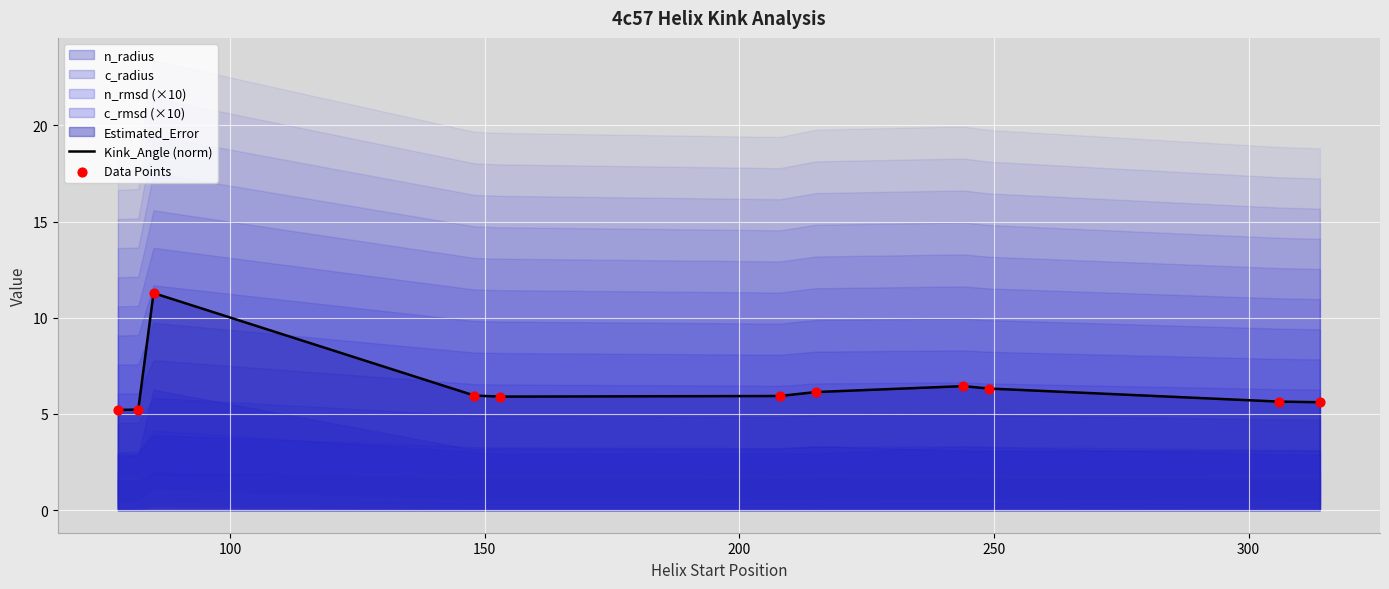

What is the lowest value of the Kink_Angle (norm) series?

5.2